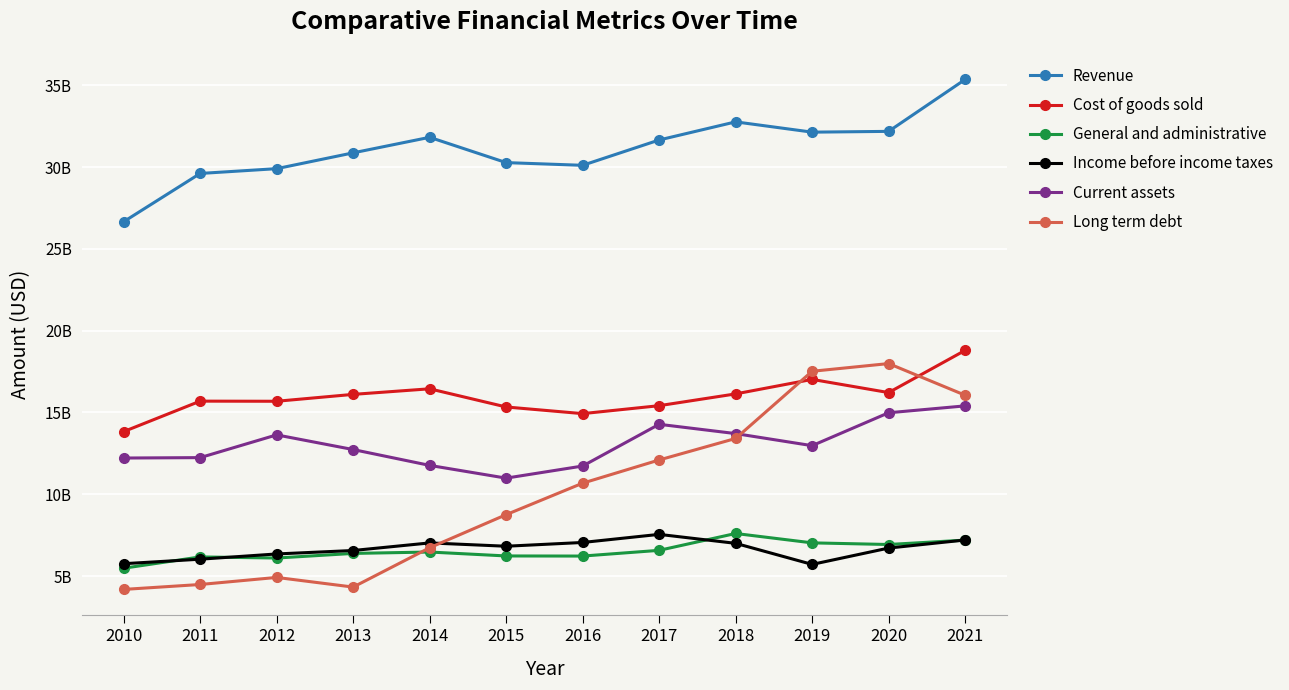

Reading left to right, extract all data points from this chart.

Revenue: 26662000000	29611000000	29904000000	30871000000	31821000000	30274000000	30109000000	31657000000	32765000000	32136000000	32184000000	35355000000
Cost of goods sold: 13831000000	15693000000	15685000000	16106000000	16447000000	15336000000	14929000000	15415000000	16135000000	17022000000	16216000000	18795000000
General and administrative: 5479000000	6170000000	6102000000	6384000000	6469000000	6229000000	6222000000	6572000000	7602000000	7029000000	6929000000	7197000000
Income before income taxes: 5755000000	6031000000	6351000000	6562000000	7026000000	6823000000	7053000000	7548000000	7000000000	5712000000	6711000000	7204000000
Current assets: 12215000000	12240000000	13630000000	12733000000	11765000000	10986000000	11726000000	14277000000	13709000000	12971000000	14982000000	15403000000
Long term debt: 4183000000	4484000000	4916000000	4326000000	6731000000	8753000000	10678000000	12096000000	13411000000	17518000000	17989000000	16056000000